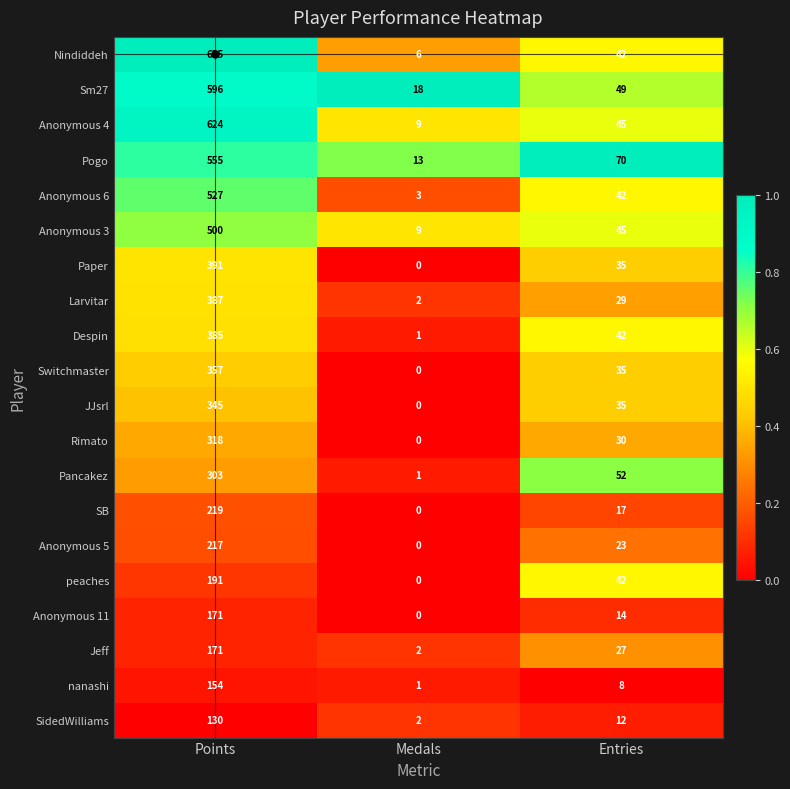

At which category is the sum across all series the highest?

Points